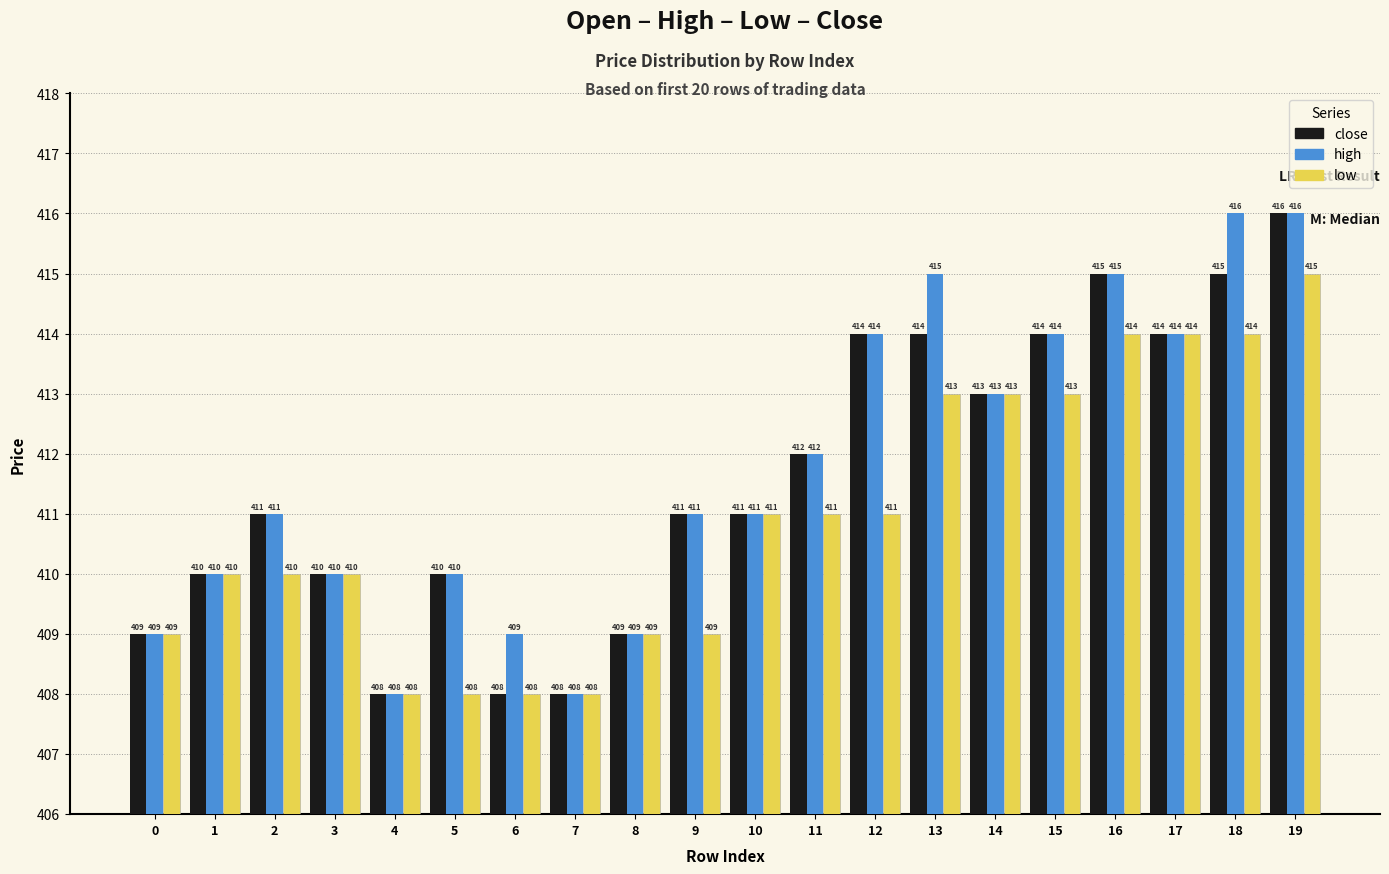

What is the maximum value for high?

416